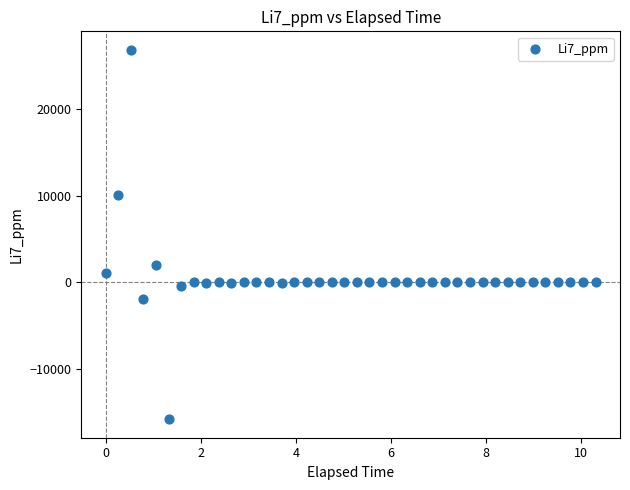

What is the range of X values (max minus min)?

10.3